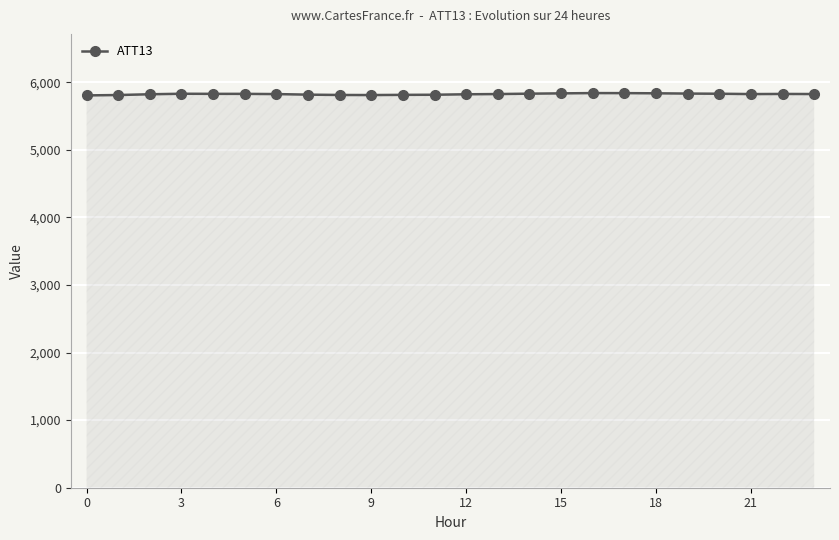

What is the sum of all values?

139774.1